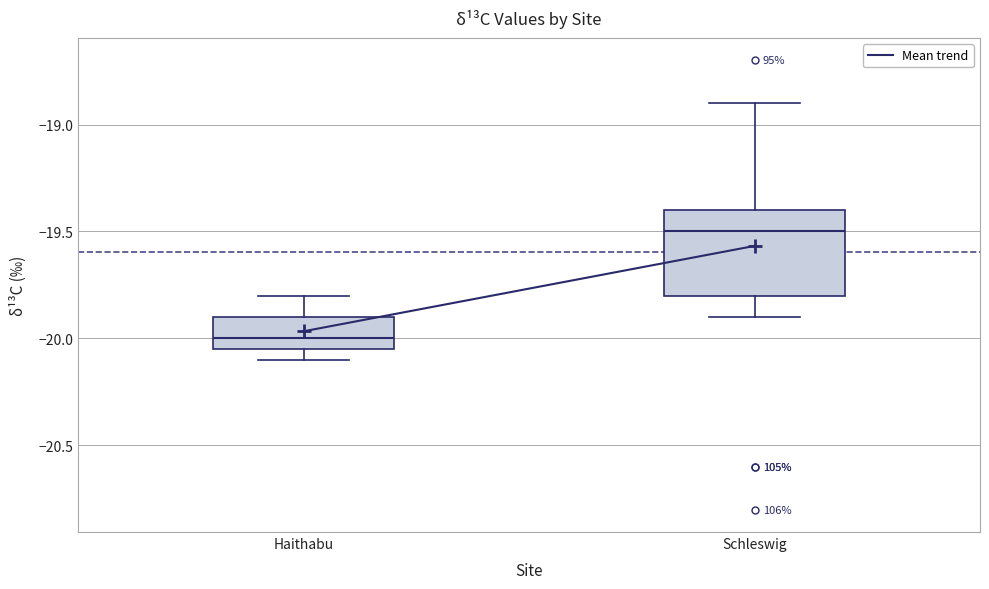

Comparing the boxes themselves (not the whiskers), which one is the tallest?

Schleswig